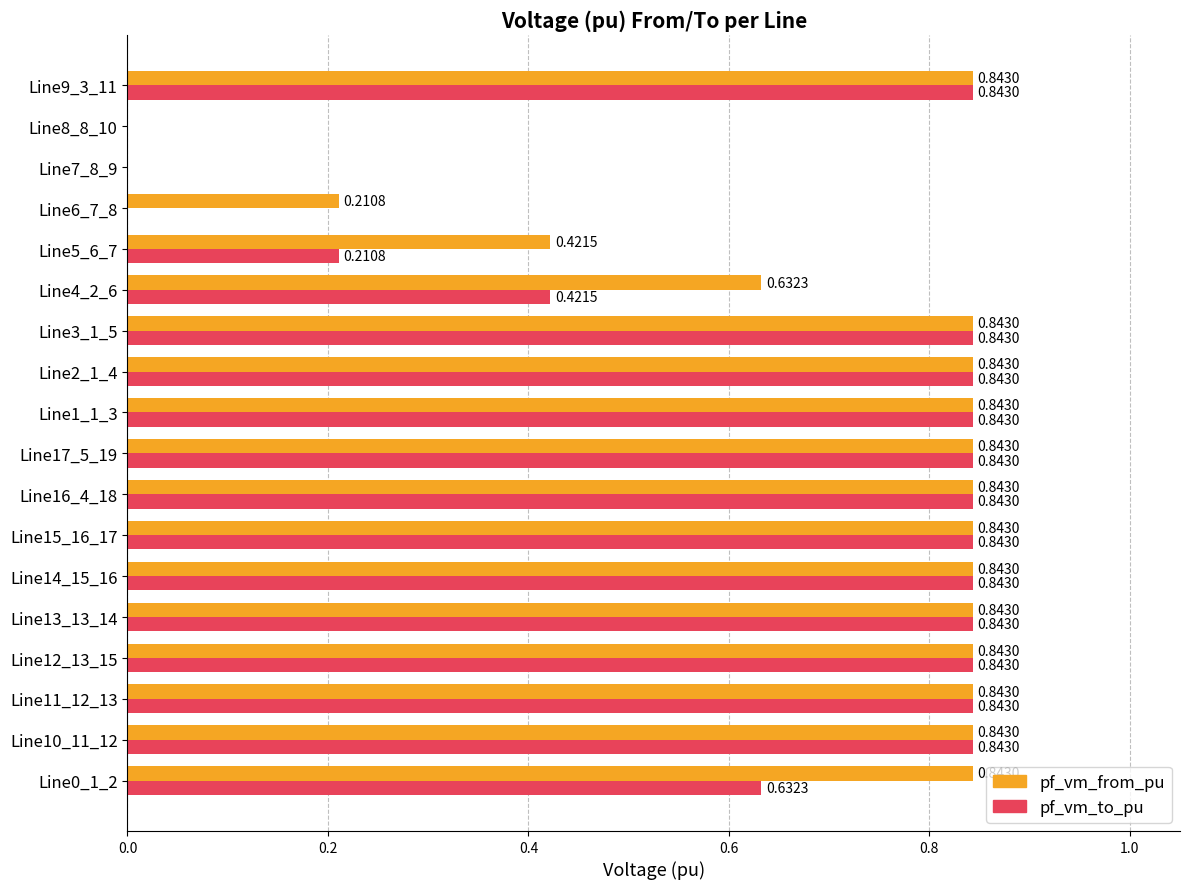

What is the sum of all pf_vm_to_pu values?

11.4